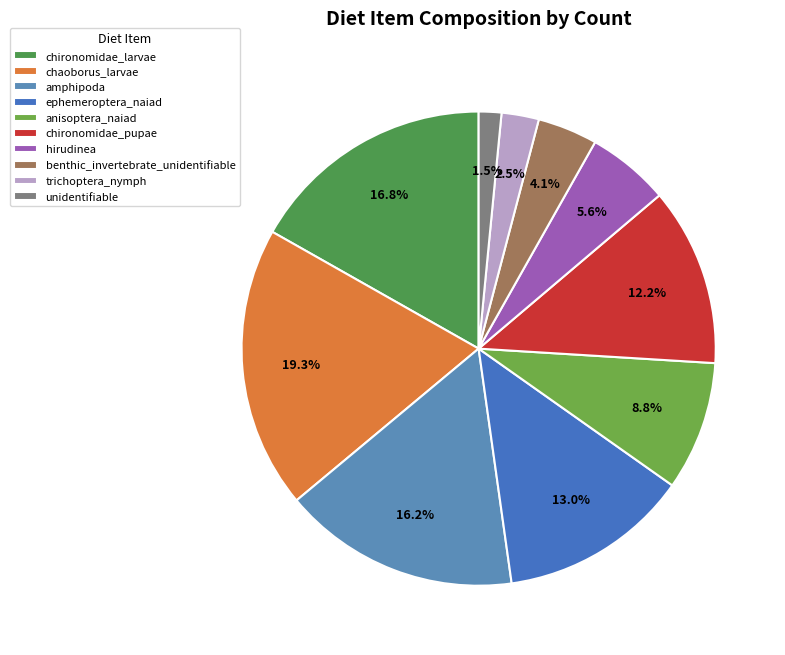

How many segments does this pie chart have?

10